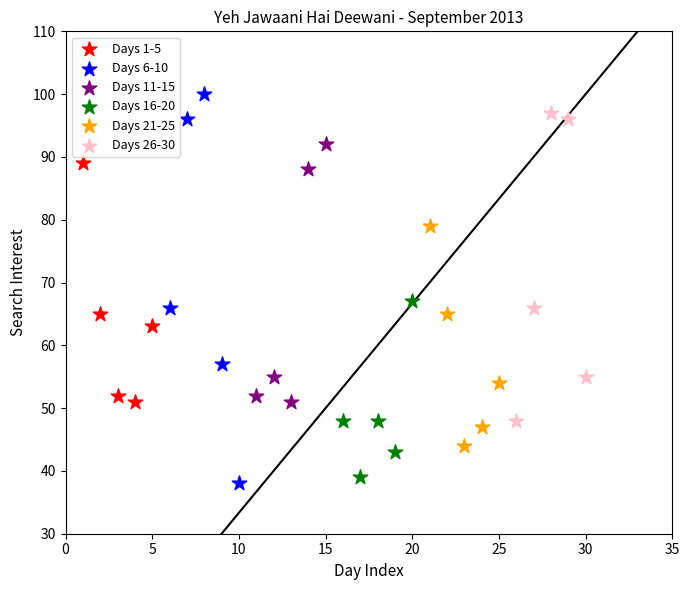

What are all the series names shown in the legend?

Days 1-5, Days 6-10, Days 11-15, Days 16-20, Days 21-25, Days 26-30